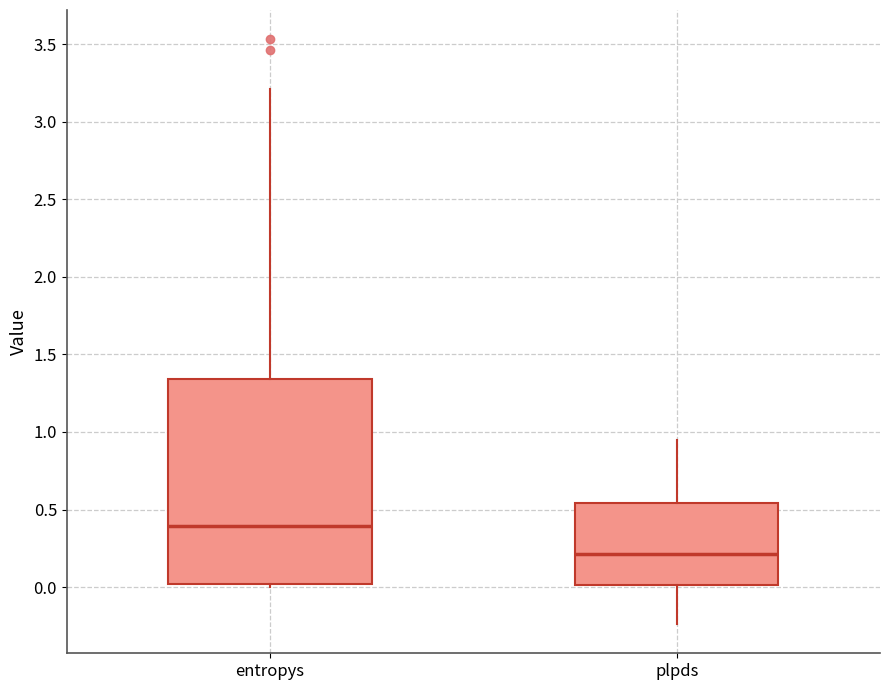

Reading left to right, transcribe this box plot: for each box, give where its median line is, the range the box spans, and where its two whiskers end, as read against the y-axis. The values are not printed on the chart, so give them approximately, as read against the axis.

entropys: median 0.40, box 0.00 to 1.35, whiskers 0.00 (just below the box's lower edge) to 3.20
plpds: median 0.20, box 0.00 to 0.55, whiskers -0.25 to 0.95